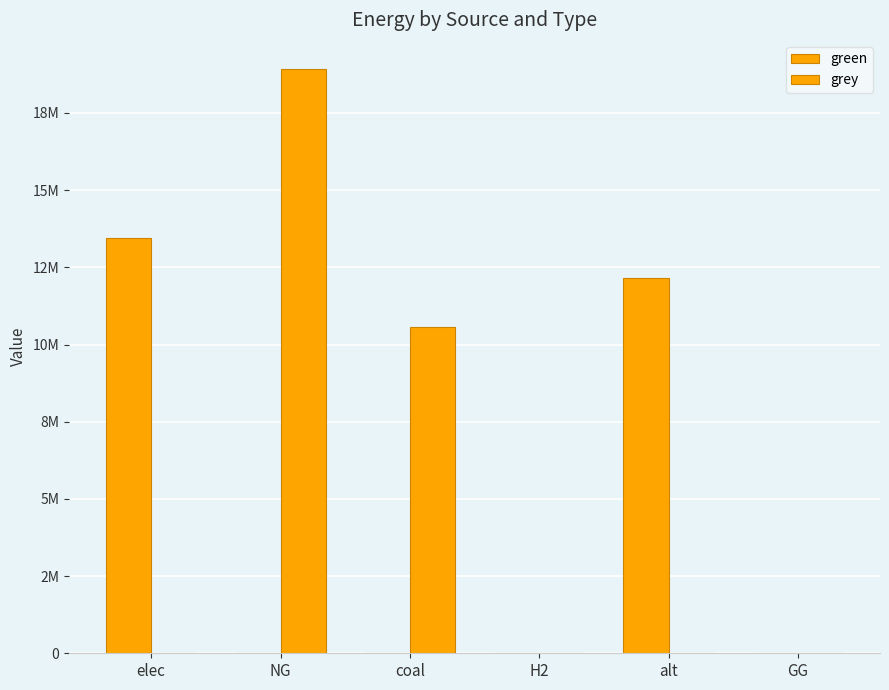

Are the bars horizontal?

No